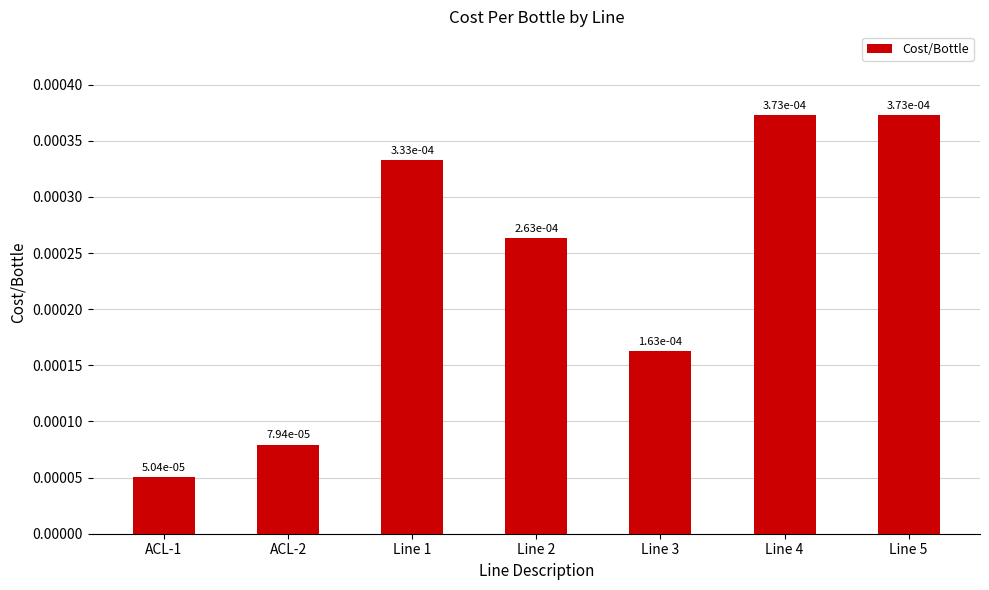

What is the label of the 5th bar from the right?

Line 1